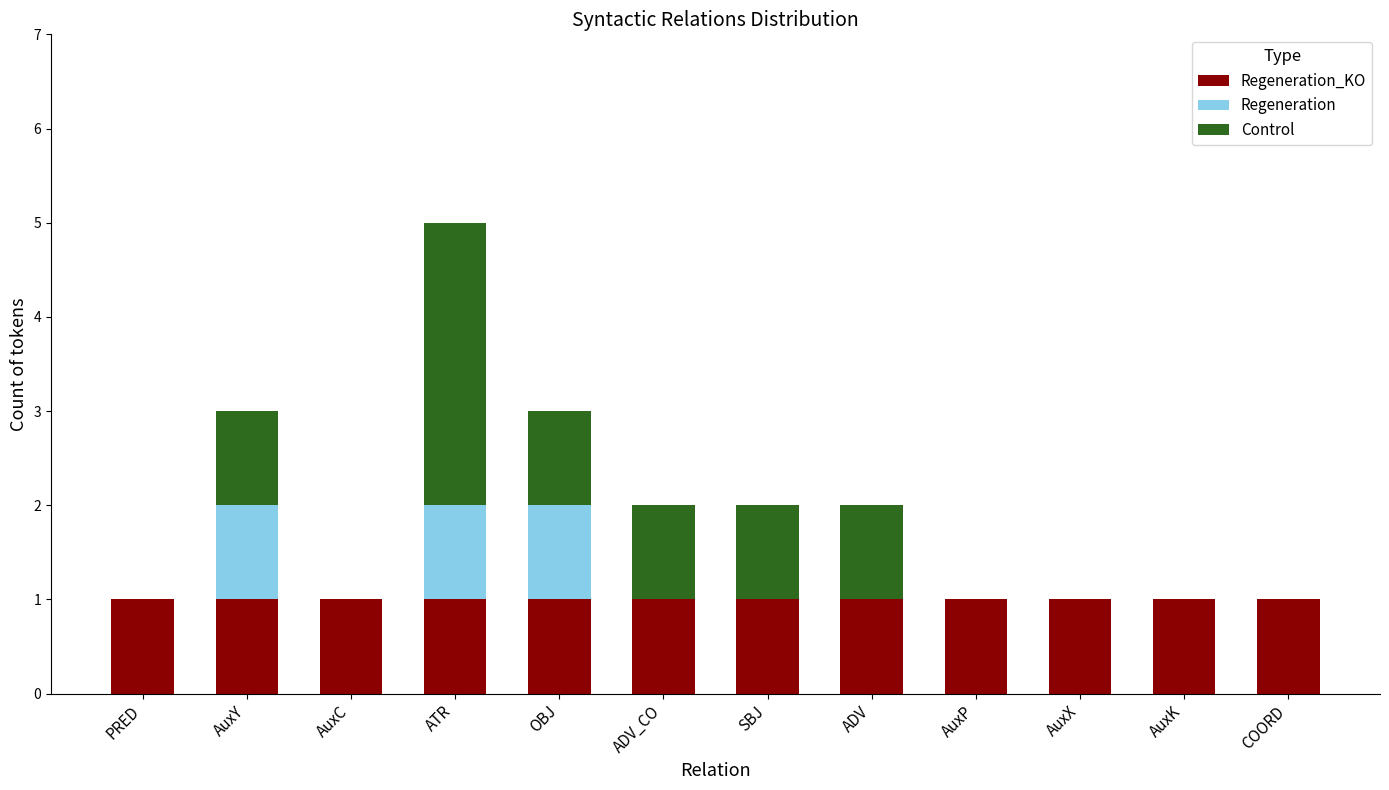

At which category is the sum across all series the highest?

ATR